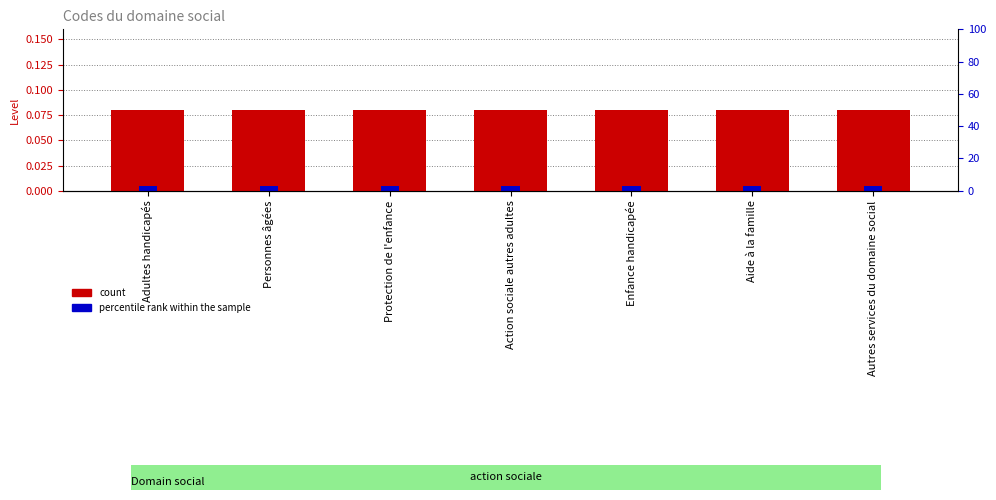

What is the label of the 4th bar from the left?

Action sociale autres adultes